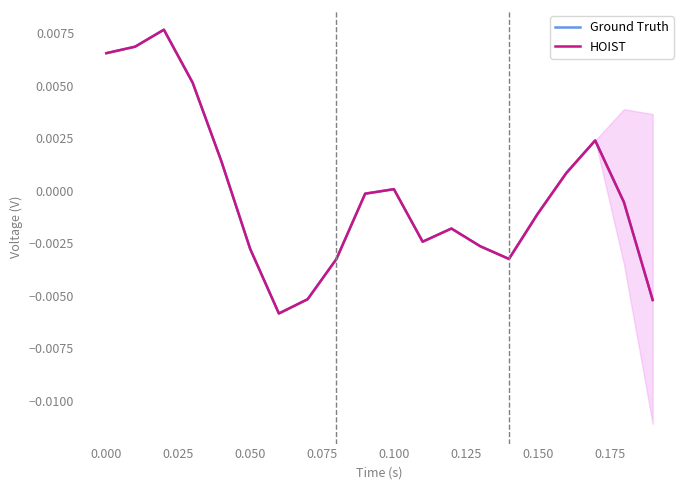

Is it true that Ground Truth equals -0.0 at 0.050?

True